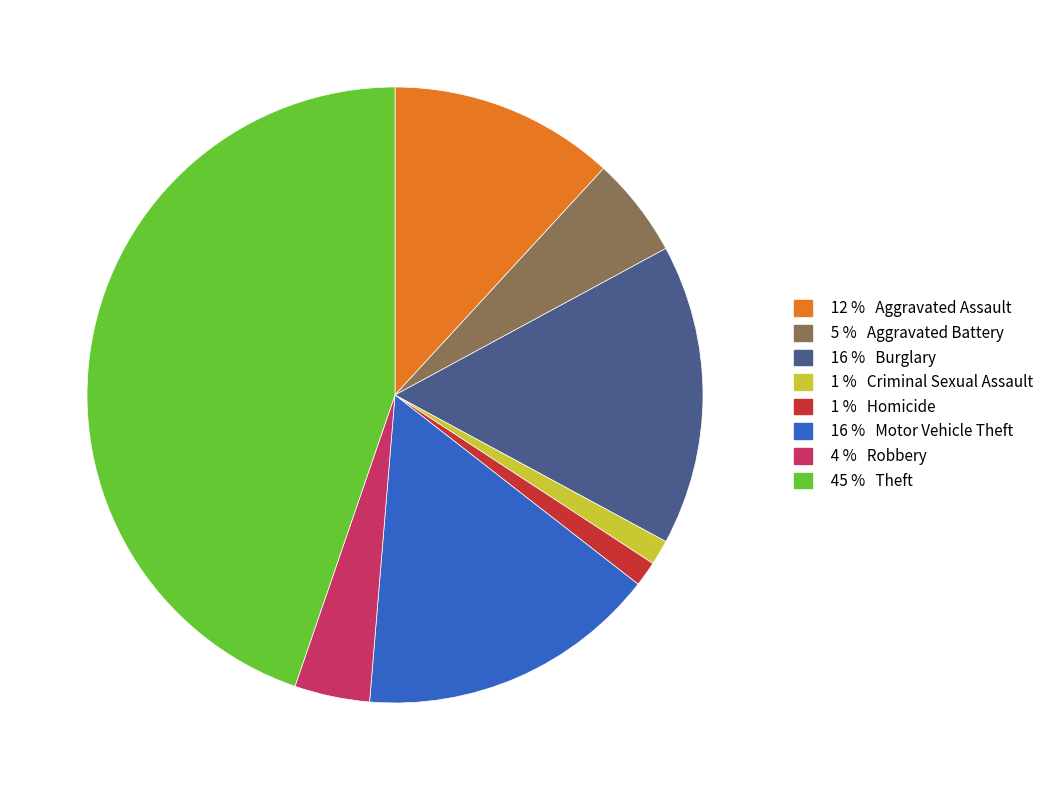

Does any single category account for the majority?

No